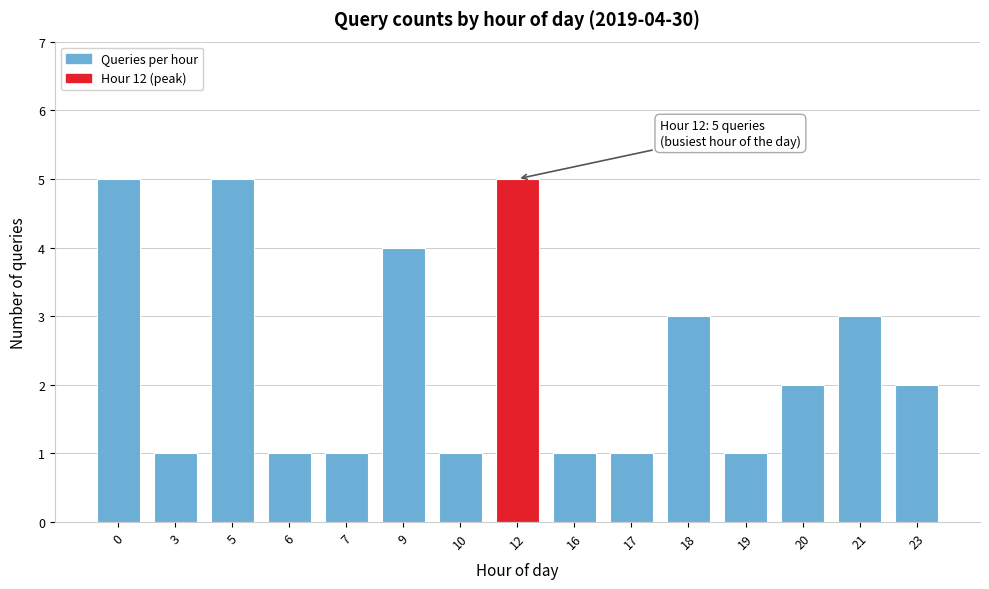

Reading right to left, transcribe all the data shown in this chart.

2	3	2	1	3	1	1	5	1	4	1	1	5	1	5